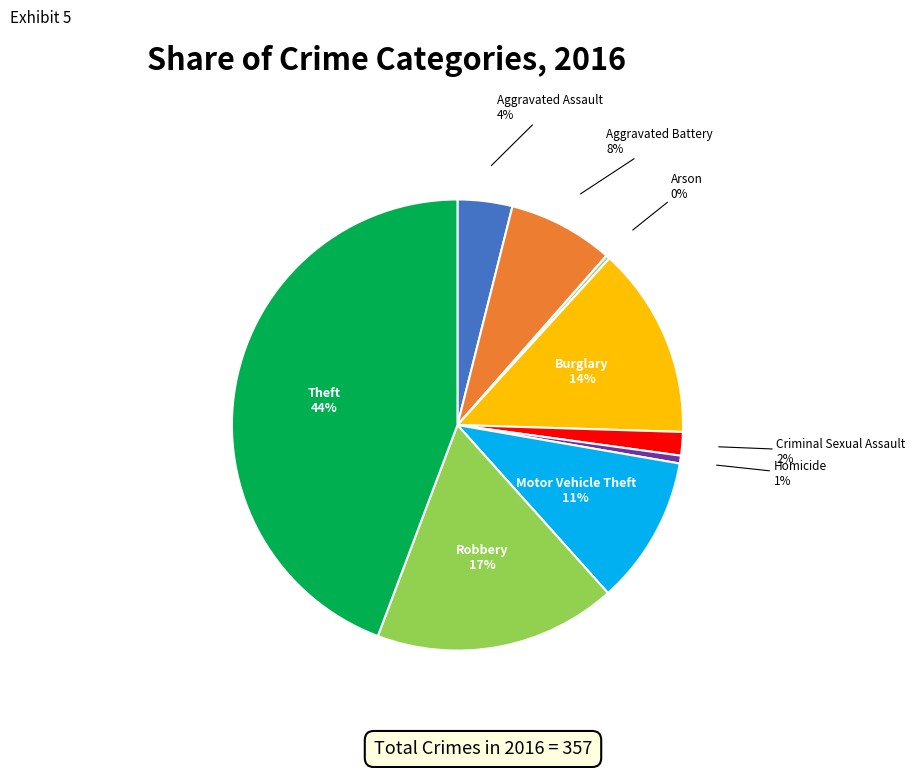

Is there a majority slice in this chart?

No